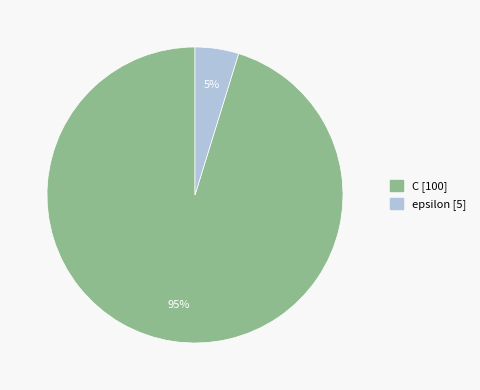

To the nearest percent, what is the difference between the C and epsilon slice percentages?

90%